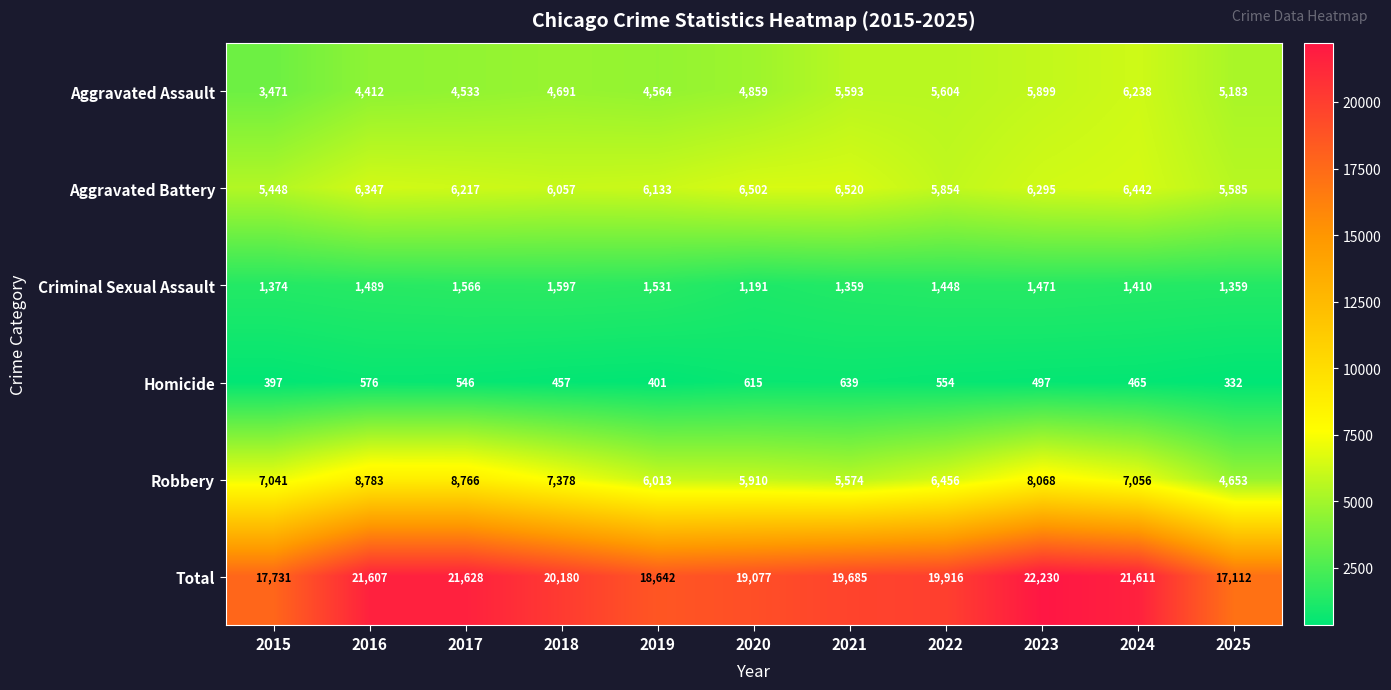

Where does the Aggravated Battery series first go above 6217?

2016